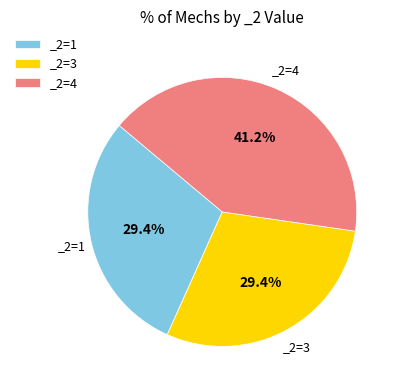

Which slice is the largest?

_2=4